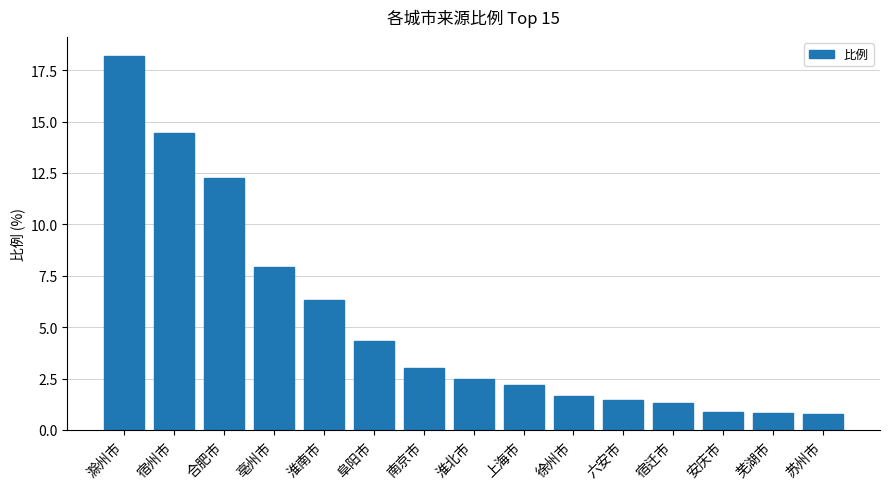

Between 南京市 and 宿州市, which is larger?

宿州市